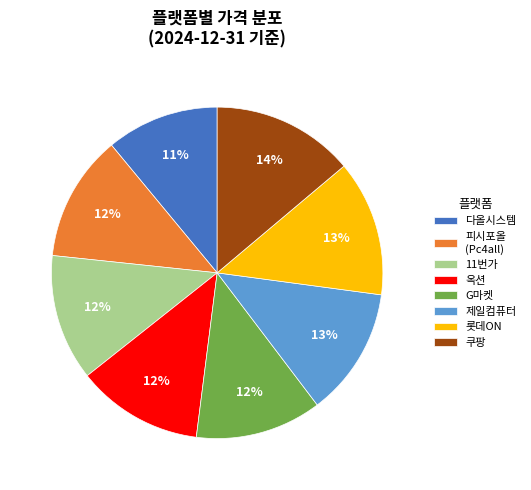

Count the number of slices in the pie.

8